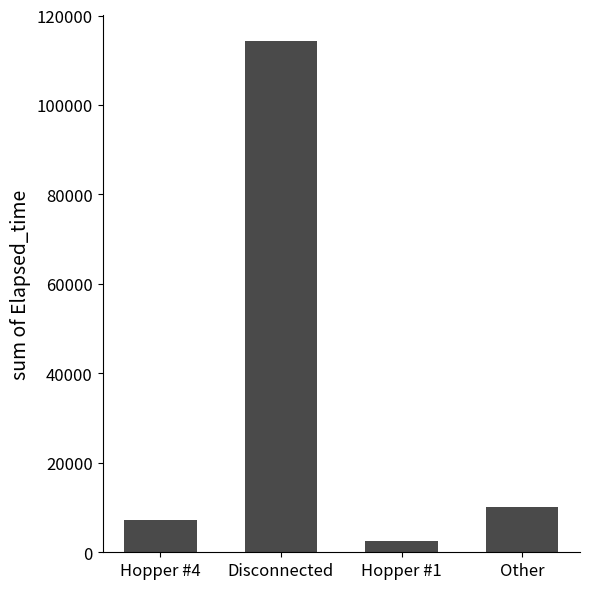

Where is the data nearest to the value 58375?

Other